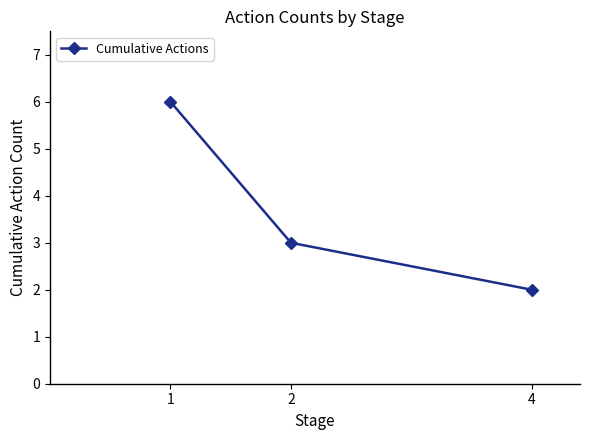

What is the greatest value displayed?

6